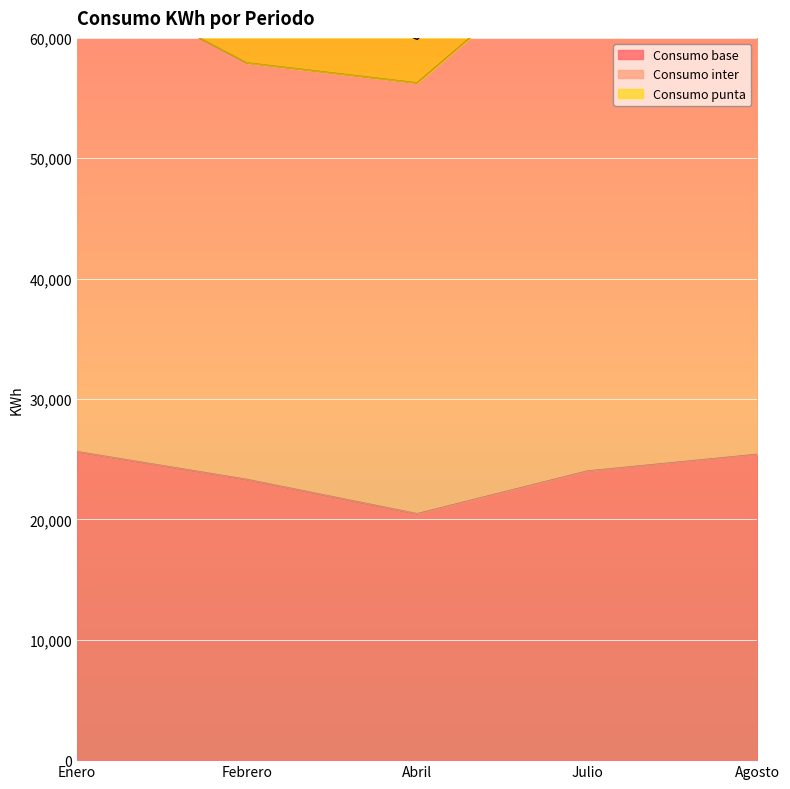

How many series are shown in this chart?

3